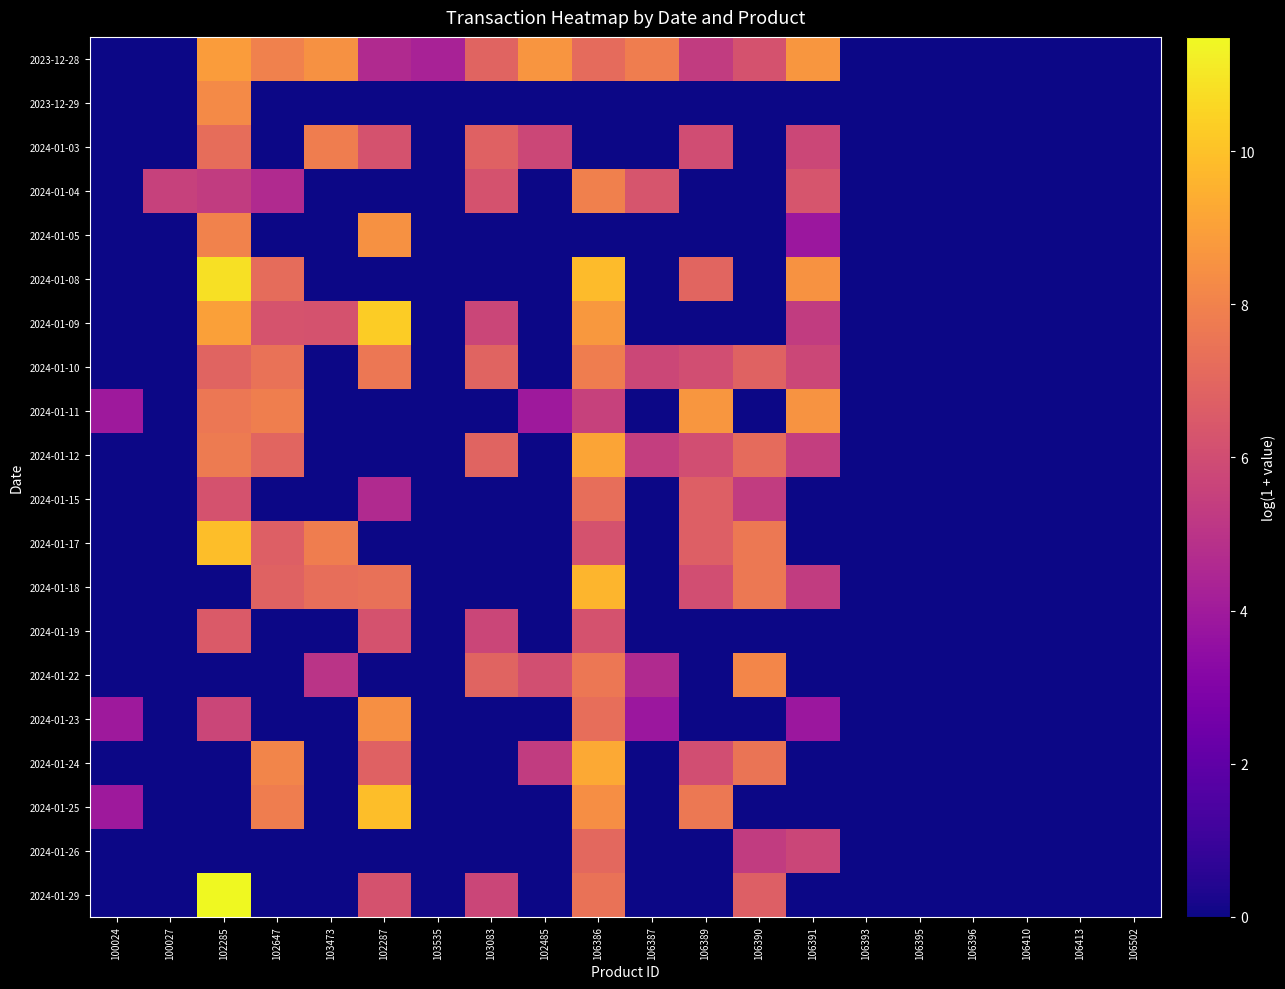

Reading left to right, what are all the values shown in this chart?

2023-12-28: 100024=0.0	100027=0.0	102285=8.9	102647=8.0	103473=8.5	102287=4.6	103535=4.3	103083=6.9	102485=8.6	106386=7.1	106387=7.8	106389=5.3	106390=6.2	106391=8.7	106393=0.0	106395=0.0	106396=0.0	106410=0.0	106413=0.0	106502=0.0
2023-12-29: 100024=0.0	100027=0.0	102285=8.3	102647=0.0	103473=0.0	102287=0.0	103535=0.0	103083=0.0	102485=0.0	106386=0.0	106387=0.0	106389=0.0	106390=0.0	106391=0.0	106393=0.0	106395=0.0	106396=0.0	106410=0.0	106413=0.0	106502=0.0
2024-01-03: 100024=0.0	100027=0.0	102285=7.2	102647=0.0	103473=7.8	102287=6.2	103535=0.0	103083=6.8	102485=5.8	106386=0.0	106387=0.0	106389=6.0	106390=0.0	106391=5.8	106393=0.0	106395=0.0	106396=0.0	106410=0.0	106413=0.0	106502=0.0
2024-01-04: 100024=0.0	100027=5.5	102285=5.3	102647=4.6	103473=0.0	102287=0.0	103535=0.0	103083=6.2	102485=0.0	106386=7.9	106387=6.3	106389=0.0	106390=0.0	106391=6.3	106393=0.0	106395=0.0	106396=0.0	106410=0.0	106413=0.0	106502=0.0
2024-01-05: 100024=0.0	100027=0.0	102285=8.0	102647=0.0	103473=0.0	102287=8.5	103535=0.0	103083=0.0	102485=0.0	106386=0.0	106387=0.0	106389=0.0	106390=0.0	106391=3.8	106393=0.0	106395=0.0	106396=0.0	106410=0.0	106413=0.0	106502=0.0
2024-01-08: 100024=0.0	100027=0.0	102285=10.8	102647=7.2	103473=0.0	102287=0.0	103535=0.0	103083=0.0	102485=0.0	106386=9.8	106387=0.0	106389=6.9	106390=0.0	106391=8.6	106393=0.0	106395=0.0	106396=0.0	106410=0.0	106413=0.0	106502=0.0
2024-01-09: 100024=0.0	100027=0.0	102285=9.0	102647=6.3	103473=6.2	102287=10.3	103535=0.0	103083=5.7	102485=0.0	106386=8.7	106387=0.0	106389=0.0	106390=0.0	106391=5.3	106393=0.0	106395=0.0	106396=0.0	106410=0.0	106413=0.0	106502=0.0
2024-01-10: 100024=0.0	100027=0.0	102285=6.9	102647=7.4	103473=0.0	102287=7.6	103535=0.0	103083=6.9	102485=0.0	106386=7.8	106387=5.8	106389=6.0	106390=6.8	106391=5.8	106393=0.0	106395=0.0	106396=0.0	106410=0.0	106413=0.0	106502=0.0
2024-01-11: 100024=3.9	100027=0.0	102285=7.6	102647=7.9	103473=0.0	102287=0.0	103535=0.0	103083=0.0	102485=3.9	106386=5.5	106387=0.0	106389=8.7	106390=0.0	106391=8.6	106393=0.0	106395=0.0	106396=0.0	106410=0.0	106413=0.0	106502=0.0
2024-01-12: 100024=0.0	100027=0.0	102285=7.7	102647=6.9	103473=0.0	102287=0.0	103535=0.0	103083=6.9	102485=0.0	106386=9.1	106387=5.4	106389=6.0	106390=7.1	106391=5.4	106393=0.0	106395=0.0	106396=0.0	106410=0.0	106413=0.0	106502=0.0
2024-01-15: 100024=0.0	100027=0.0	102285=6.2	102647=0.0	103473=0.0	102287=4.6	103535=0.0	103083=0.0	102485=0.0	106386=7.3	106387=0.0	106389=6.7	106390=5.3	106391=0.0	106393=0.0	106395=0.0	106396=0.0	106410=0.0	106413=0.0	106502=0.0
2024-01-17: 100024=0.0	100027=0.0	102285=9.9	102647=6.7	103473=7.8	102287=0.0	103535=0.0	103083=0.0	102485=0.0	106386=6.2	106387=0.0	106389=6.7	106390=7.7	106391=0.0	106393=0.0	106395=0.0	106396=0.0	106410=0.0	106413=0.0	106502=0.0
2024-01-18: 100024=0.0	100027=0.0	102285=0.0	102647=6.8	103473=7.3	102287=7.4	103535=0.0	103083=0.0	102485=0.0	106386=9.6	106387=0.0	106389=6.0	106390=7.7	106391=5.3	106393=0.0	106395=0.0	106396=0.0	106410=0.0	106413=0.0	106502=0.0
2024-01-19: 100024=0.0	100027=0.0	102285=6.6	102647=0.0	103473=0.0	102287=6.2	103535=0.0	103083=5.7	102485=0.0	106386=6.2	106387=0.0	106389=0.0	106390=0.0	106391=0.0	106393=0.0	106395=0.0	106396=0.0	106410=0.0	106413=0.0	106502=0.0
2024-01-22: 100024=0.0	100027=0.0	102285=0.0	102647=0.0	103473=5.0	102287=0.0	103535=0.0	103083=6.9	102485=6.1	106386=7.6	106387=4.6	106389=0.0	106390=8.2	106391=0.0	106393=0.0	106395=0.0	106396=0.0	106410=0.0	106413=0.0	106502=0.0
2024-01-23: 100024=3.9	100027=0.0	102285=5.7	102647=0.0	103473=0.0	102287=8.5	103535=0.0	103083=0.0	102485=0.0	106386=7.3	106387=3.8	106389=0.0	106390=0.0	106391=3.8	106393=0.0	106395=0.0	106396=0.0	106410=0.0	106413=0.0	106502=0.0
2024-01-24: 100024=0.0	100027=0.0	102285=0.0	102647=8.1	103473=0.0	102287=6.8	103535=0.0	103083=0.0	102485=5.3	106386=9.2	106387=0.0	106389=6.0	106390=7.5	106391=0.0	106393=0.0	106395=0.0	106396=0.0	106410=0.0	106413=0.0	106502=0.0
2024-01-25: 100024=3.9	100027=0.0	102285=0.0	102647=7.8	103473=0.0	102287=9.9	103535=0.0	103083=0.0	102485=0.0	106386=8.4	106387=0.0	106389=7.7	106390=0.0	106391=0.0	106393=0.0	106395=0.0	106396=0.0	106410=0.0	106413=0.0	106502=0.0
2024-01-26: 100024=0.0	100027=0.0	102285=0.0	102647=0.0	103473=0.0	102287=0.0	103535=0.0	103083=0.0	102485=0.0	106386=7.1	106387=0.0	106389=0.0	106390=5.3	106391=5.7	106393=0.0	106395=0.0	106396=0.0	106410=0.0	106413=0.0	106502=0.0
2024-01-29: 100024=0.0	100027=0.0	102285=11.5	102647=0.0	103473=0.0	102287=6.2	103535=0.0	103083=5.7	102485=0.0	106386=7.4	106387=0.0	106389=0.0	106390=6.7	106391=0.0	106393=0.0	106395=0.0	106396=0.0	106410=0.0	106413=0.0	106502=0.0